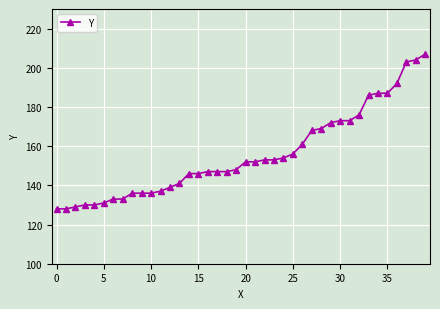

How many data points does each series have?

40